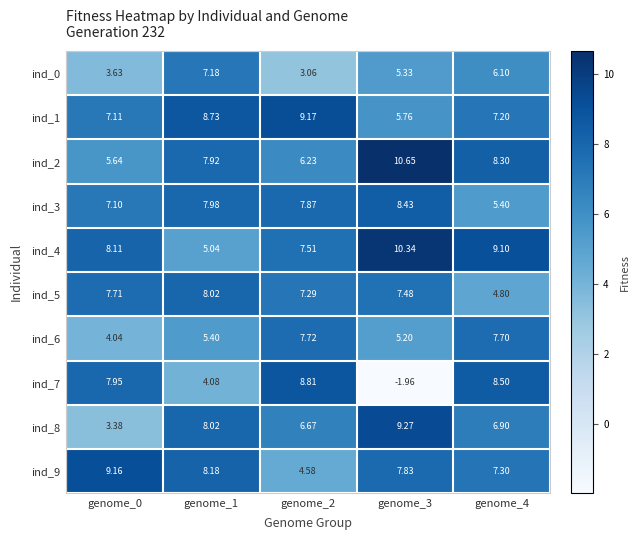

At genome_2, list the series in order from largest to smallest.

ind_1, ind_7, ind_3, ind_6, ind_4, ind_5, ind_8, ind_2, ind_9, ind_0